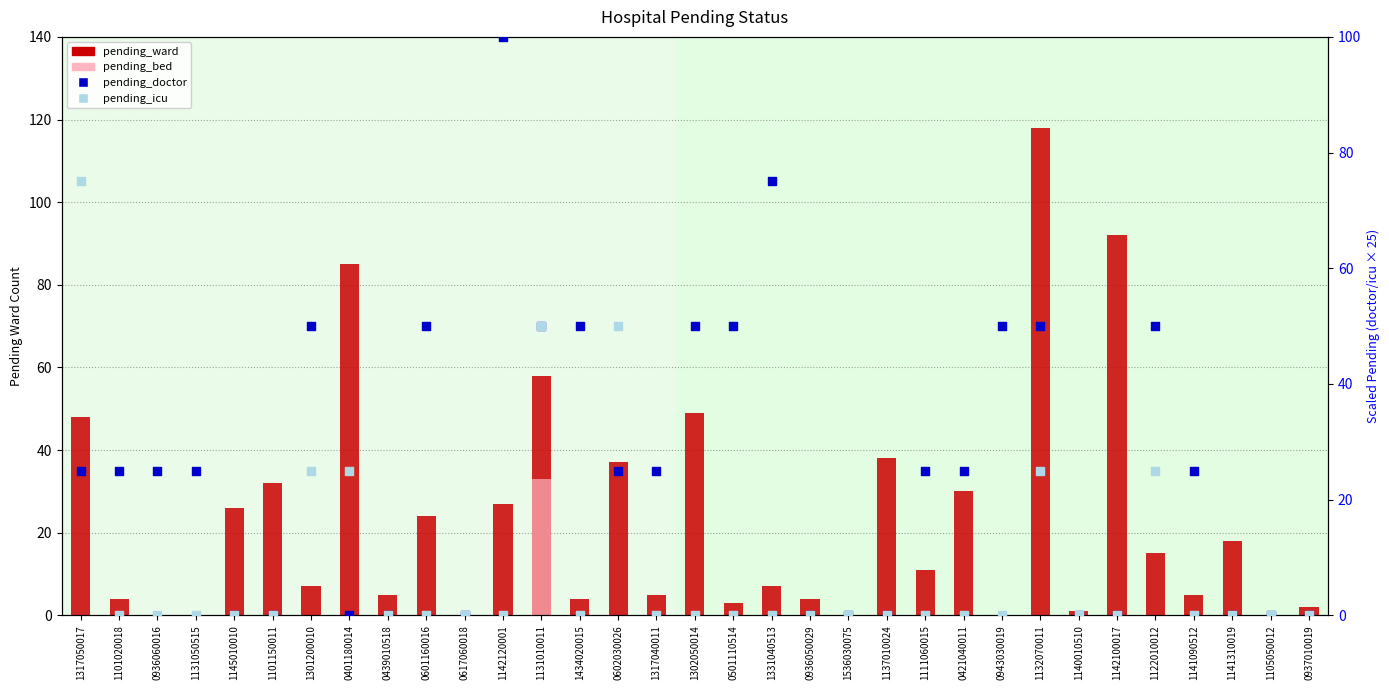

At how many categories does at least one series exceed 45?

15